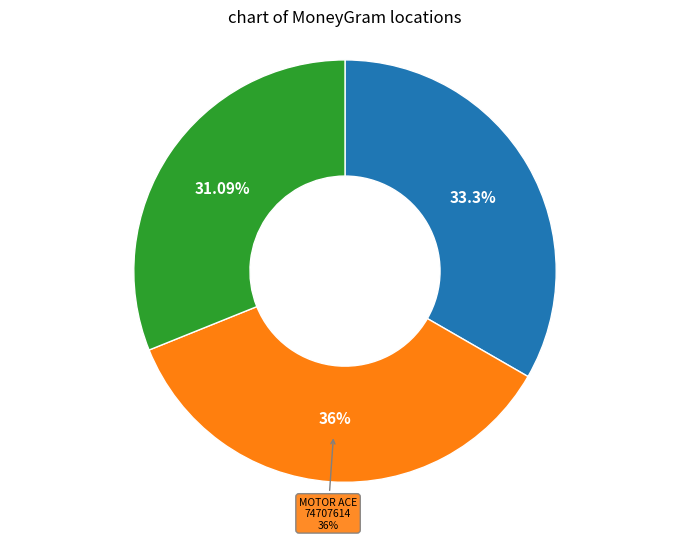

To the nearest percent, what percentage of the pie is PALAWAN PAWNSHOP - SAN FERNANDO?

33%